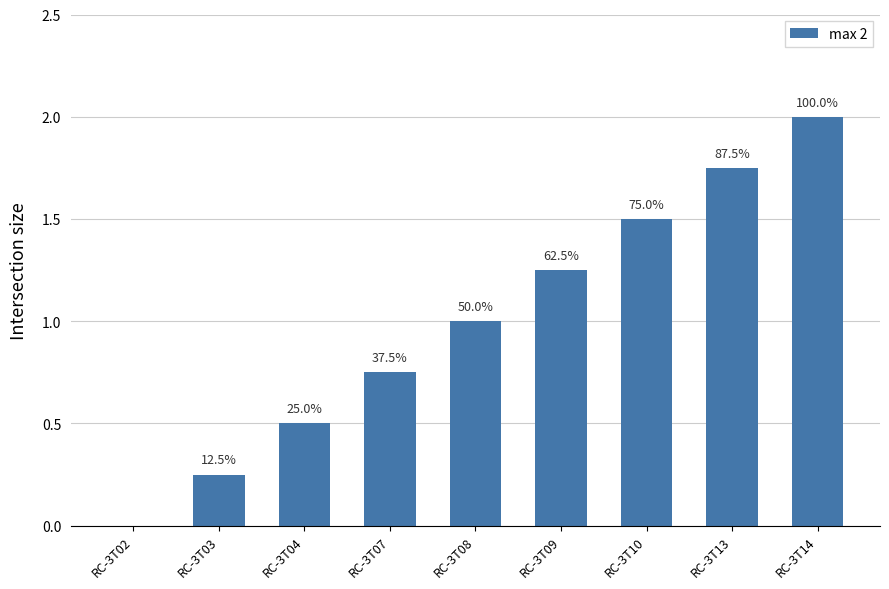

Are the bars horizontal?

No